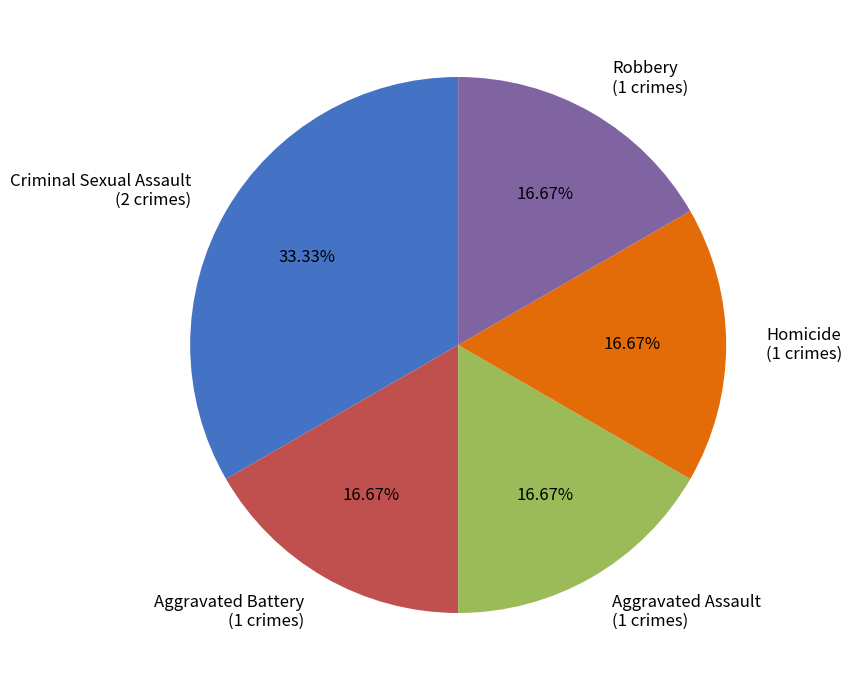

Approximately how many times larger is the value at Homicide (1 crimes) compared to Robbery (1 crimes)?

1.0